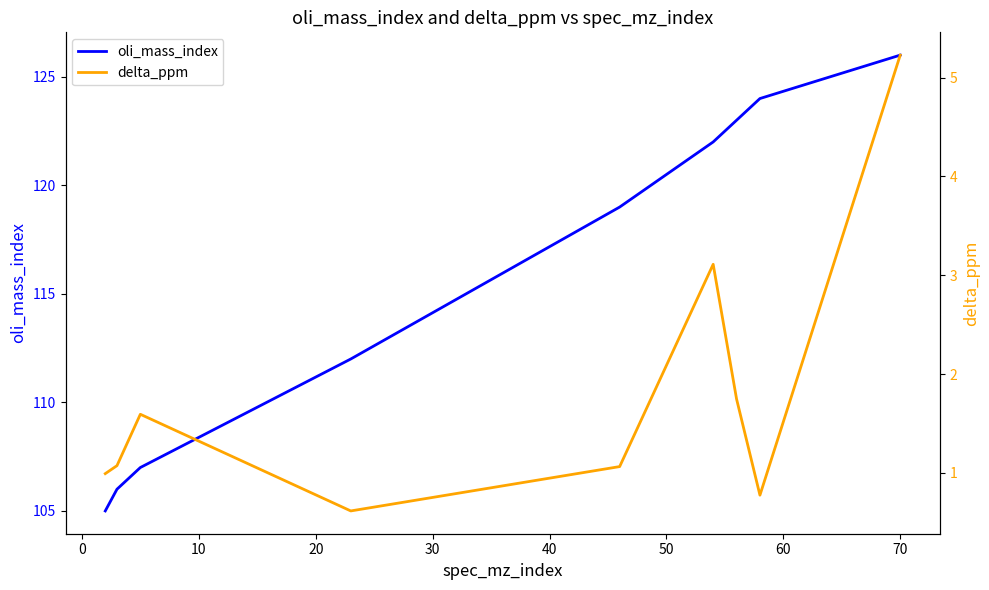

What is the maximum value for oli_mass_index?

126